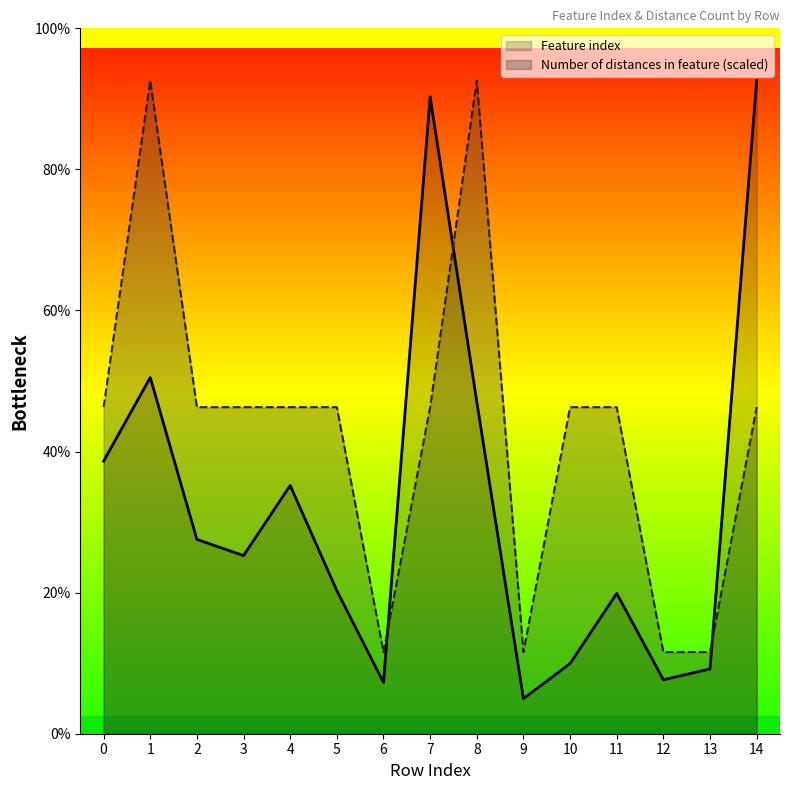

Reading right to left, what are all the values shown in this chart?

Feature index: 242.0	24.0	20.0	52.0	26.0	13.0	123.0	236.0	19.0	53.0	92.0	66.0	72.0	132.0	101.0
Number of distances in feature: 121.0	30.2	30.2	121.0	121.0	30.2	242.0	121.0	30.2	121.0	121.0	121.0	121.0	242.0	121.0